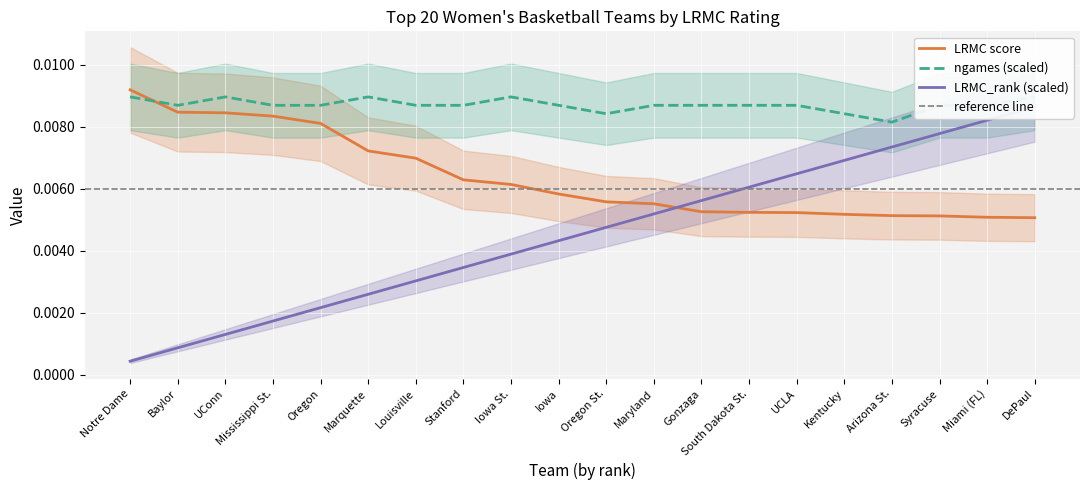

Rank the categories by LRMC_rank_norm value from highest to lowest.

DePaul, Miami (FL), Syracuse, Arizona St., Kentucky, UCLA, South Dakota St., Gonzaga, Maryland, Oregon St., Iowa, Iowa St., Stanford, Louisville, Marquette, Oregon, Mississippi St., UConn, Baylor, Notre Dame